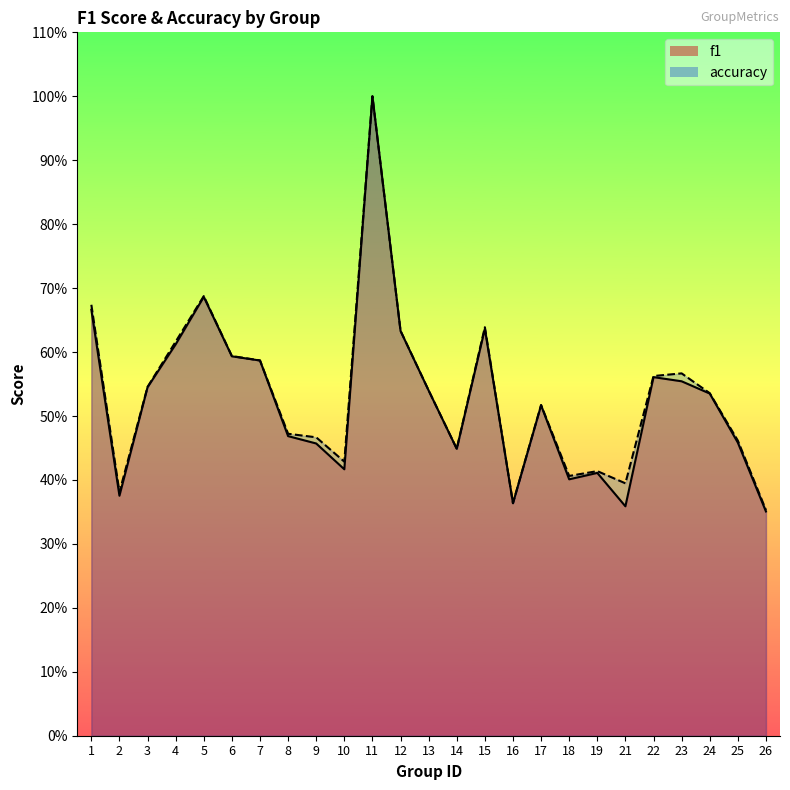

True or false: f1 and accuracy cross at least once.

False